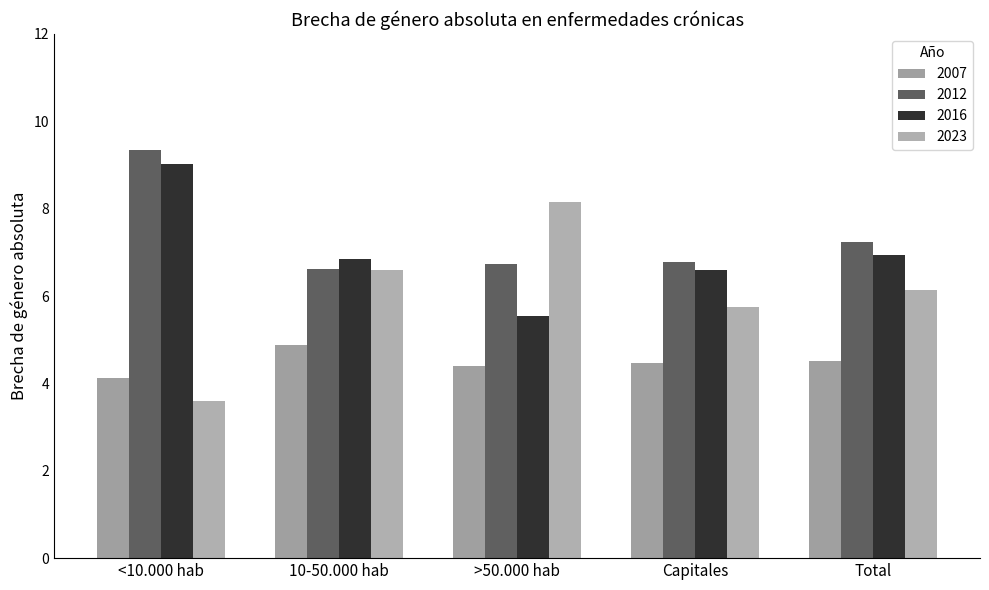

What position from the left is >50.000 hab?

3